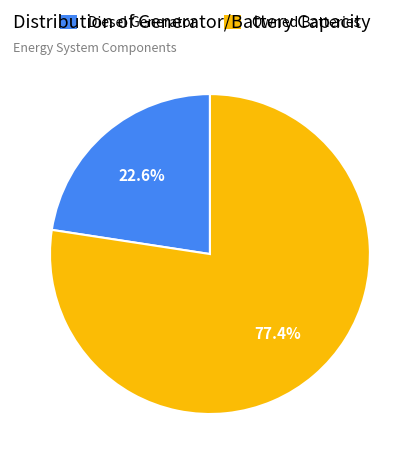

How many slices are in this pie chart?

2